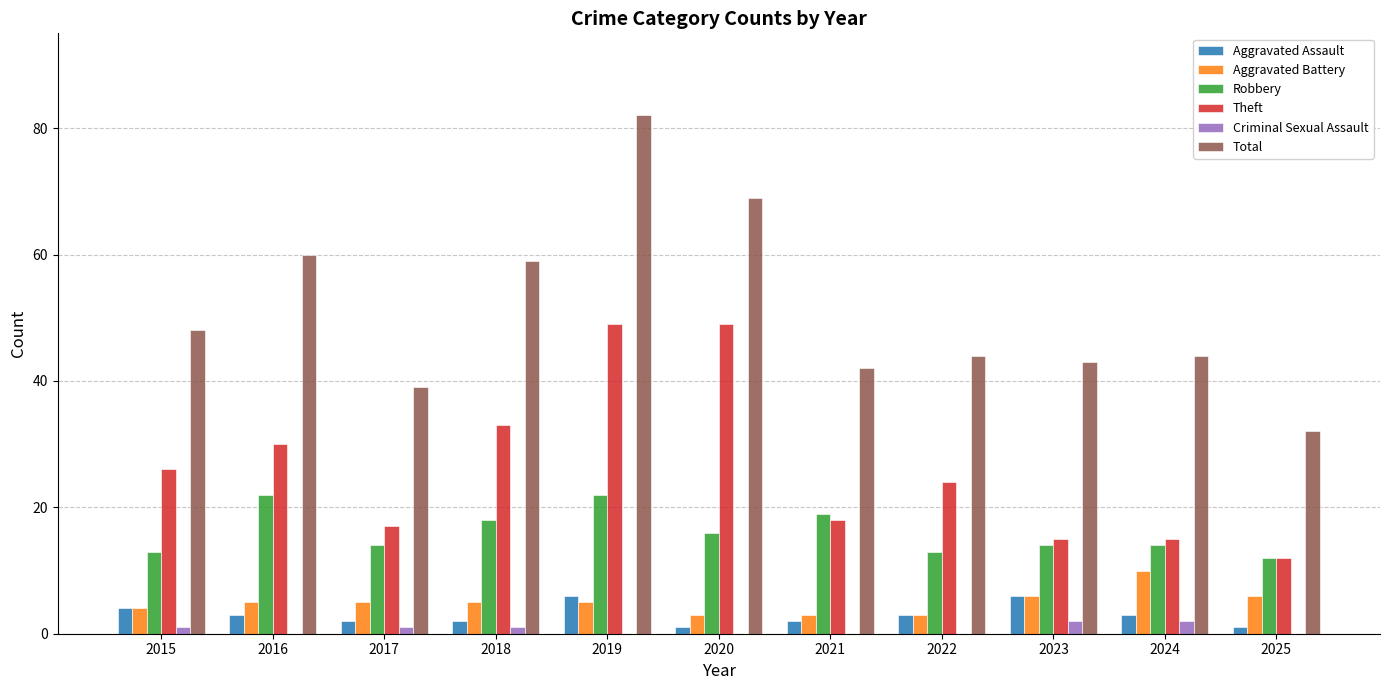

What are all the series names shown in the legend?

Aggravated Assault, Aggravated Battery, Robbery, Theft, Criminal Sexual Assault, Total